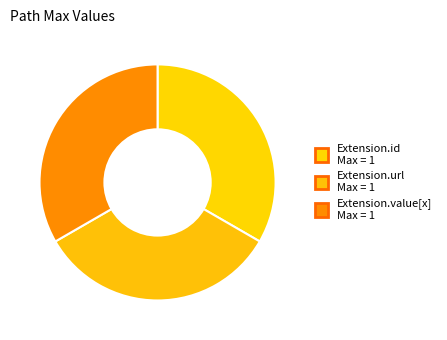

How many segments does this pie chart have?

3